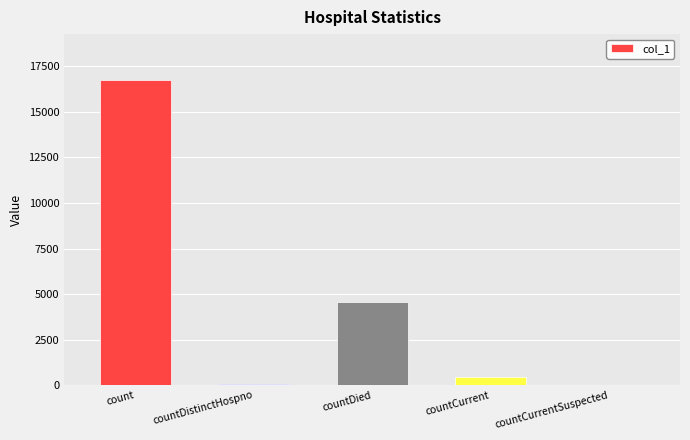

At which label does the data first exceed 437?

count